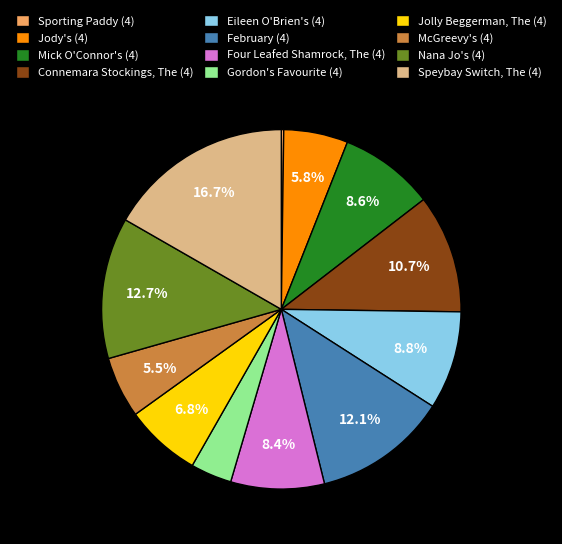

Which category has the biggest portion of the pie?

Speybay Switch, The (4)